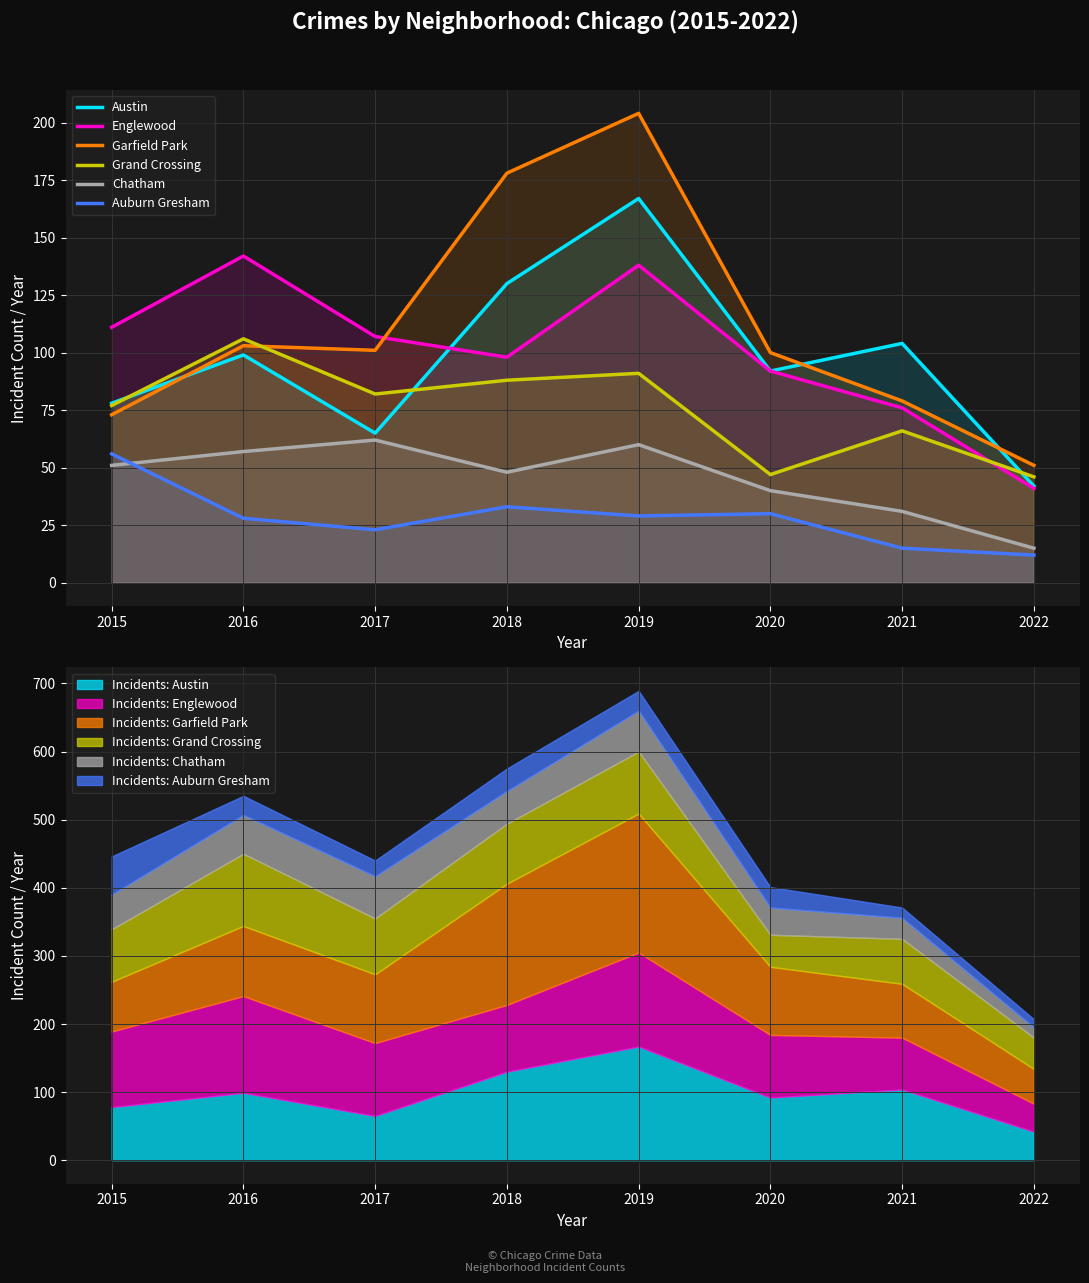

Which label corresponds to the largest value in the chart?

2019